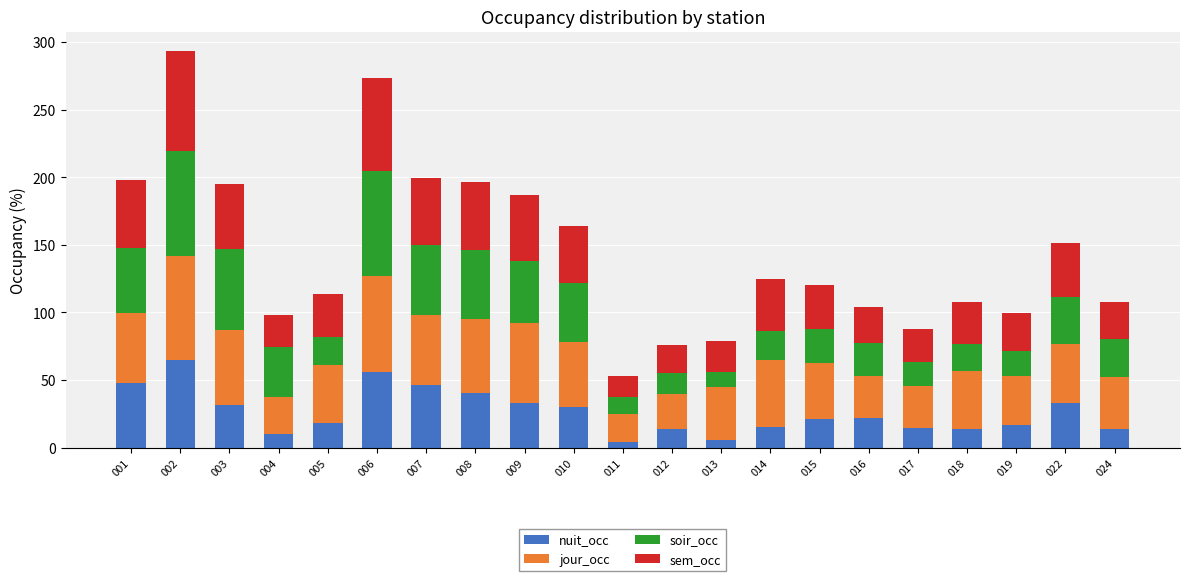

What is the total value across all series at 002?

293.1